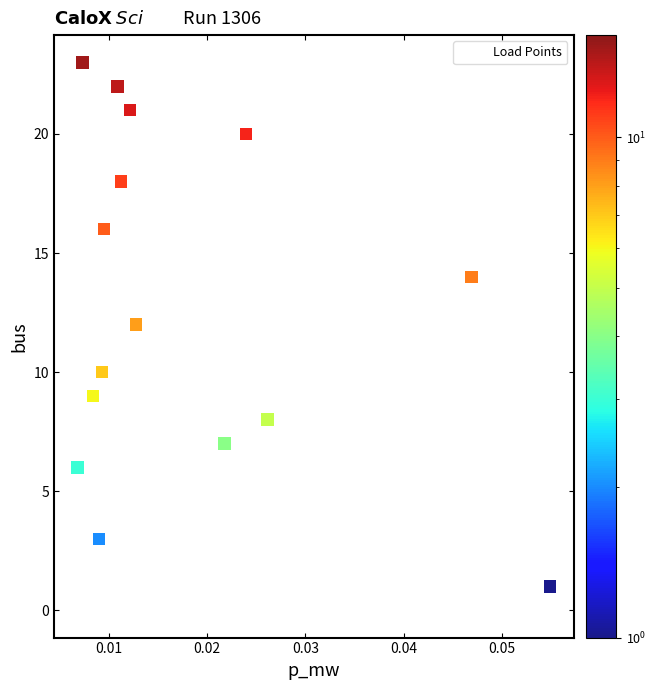

What is the range of Y values (max minus min)?

23